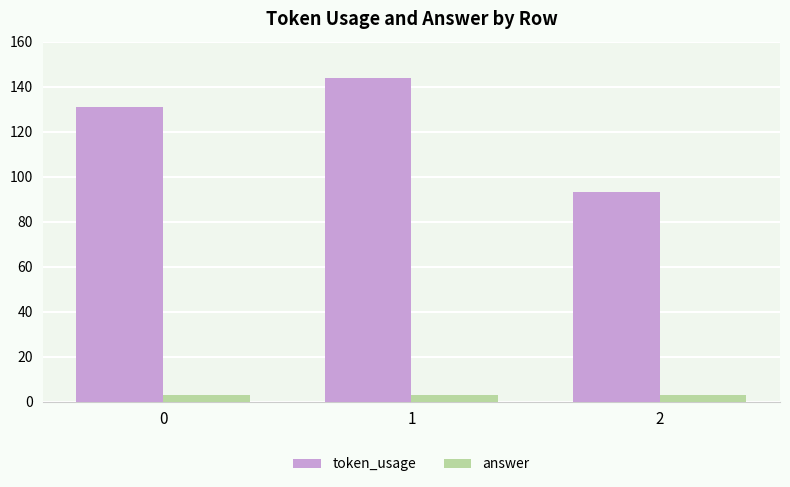

How many series are shown in this chart?

2